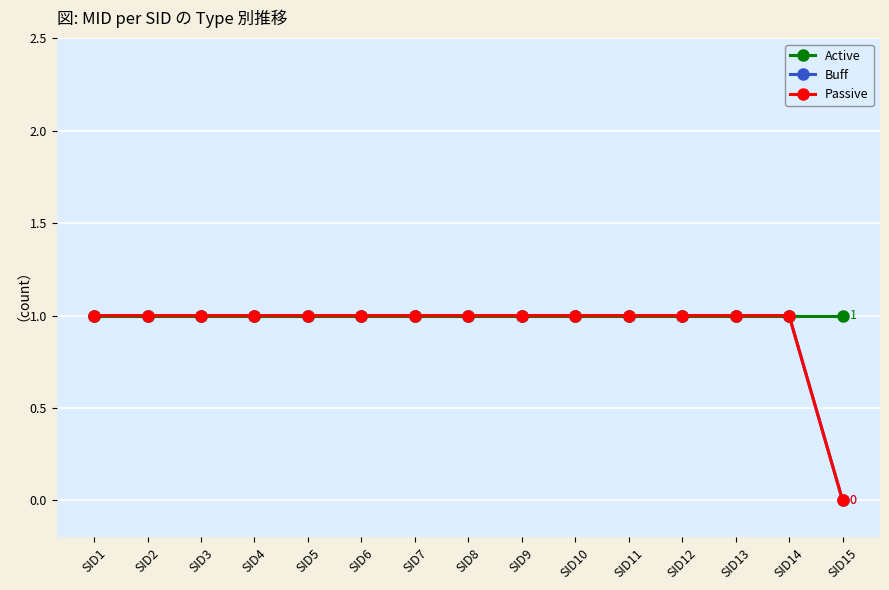

Is this an area chart (filled region under the line)?

No